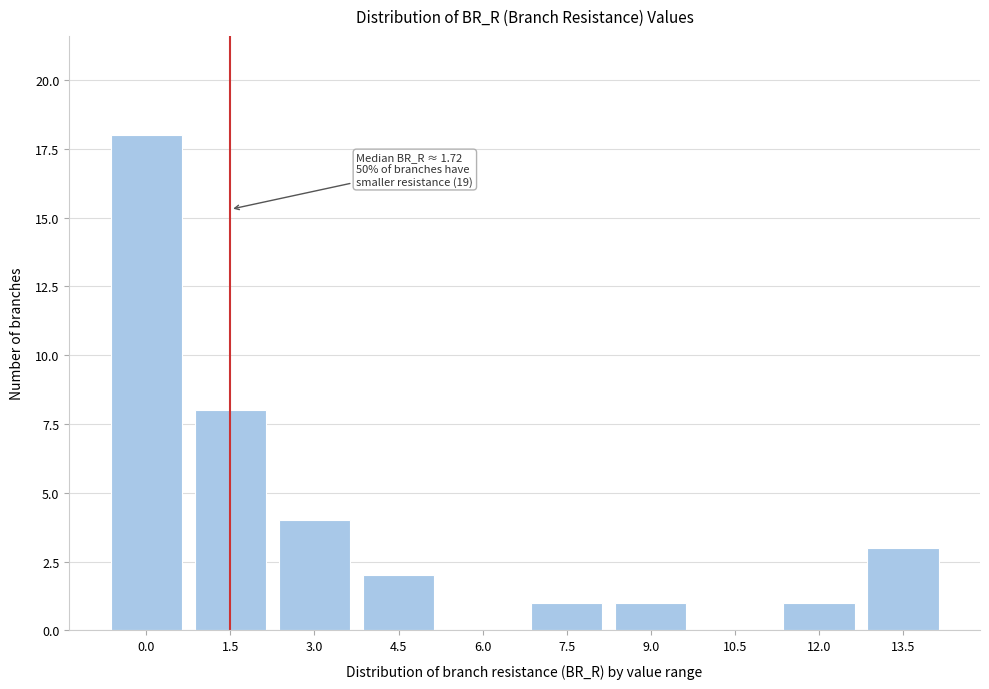

Reading left to right, list all the values displayed in this chart.

0.0=18	1.5=8	3.0=4	4.5=2	6.0=0	7.5=1	9.0=1	10.5=0	12.0=1	13.5=3